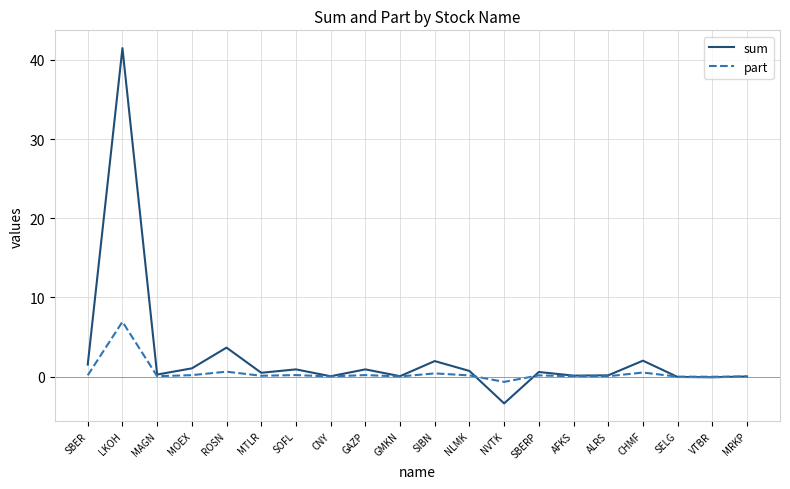

Rank the series by their maximum value, from lowest to highest.

part, sum